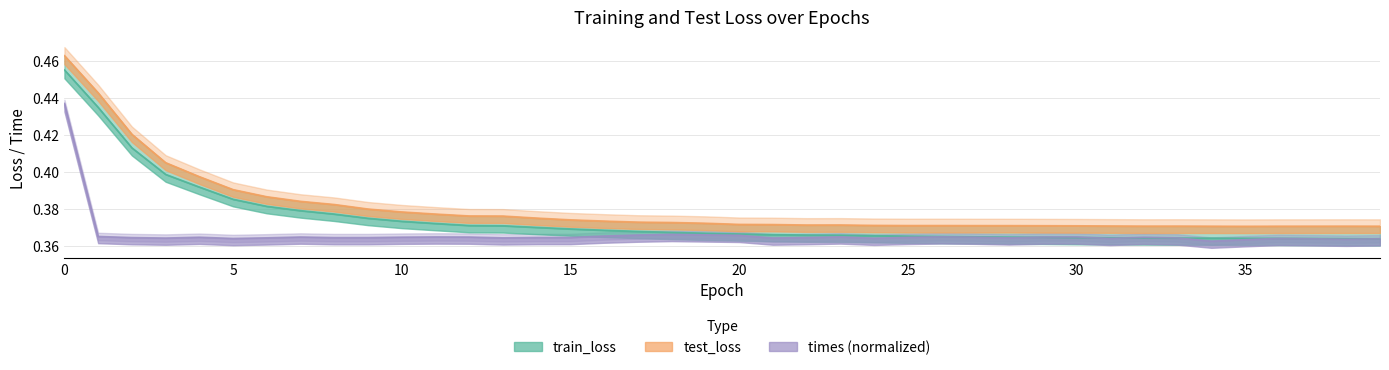

How many distinct data groups are displayed?

3